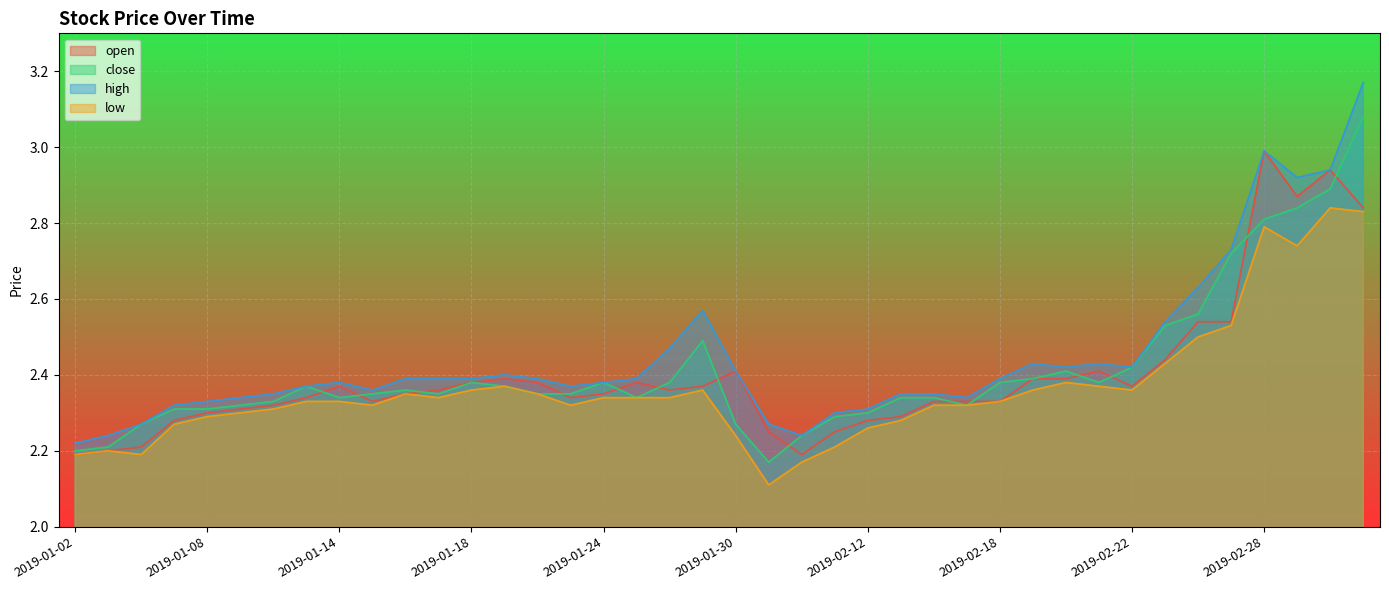

At which label is high closest to 2?

2019-01-02